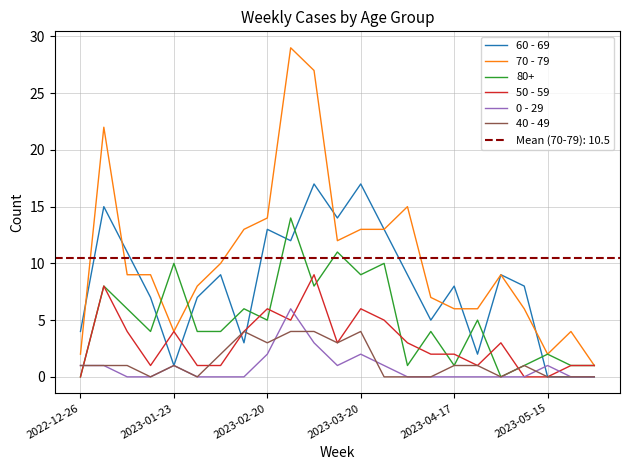

True or false: 40 - 49 and 70 - 79 cross at least once.

False